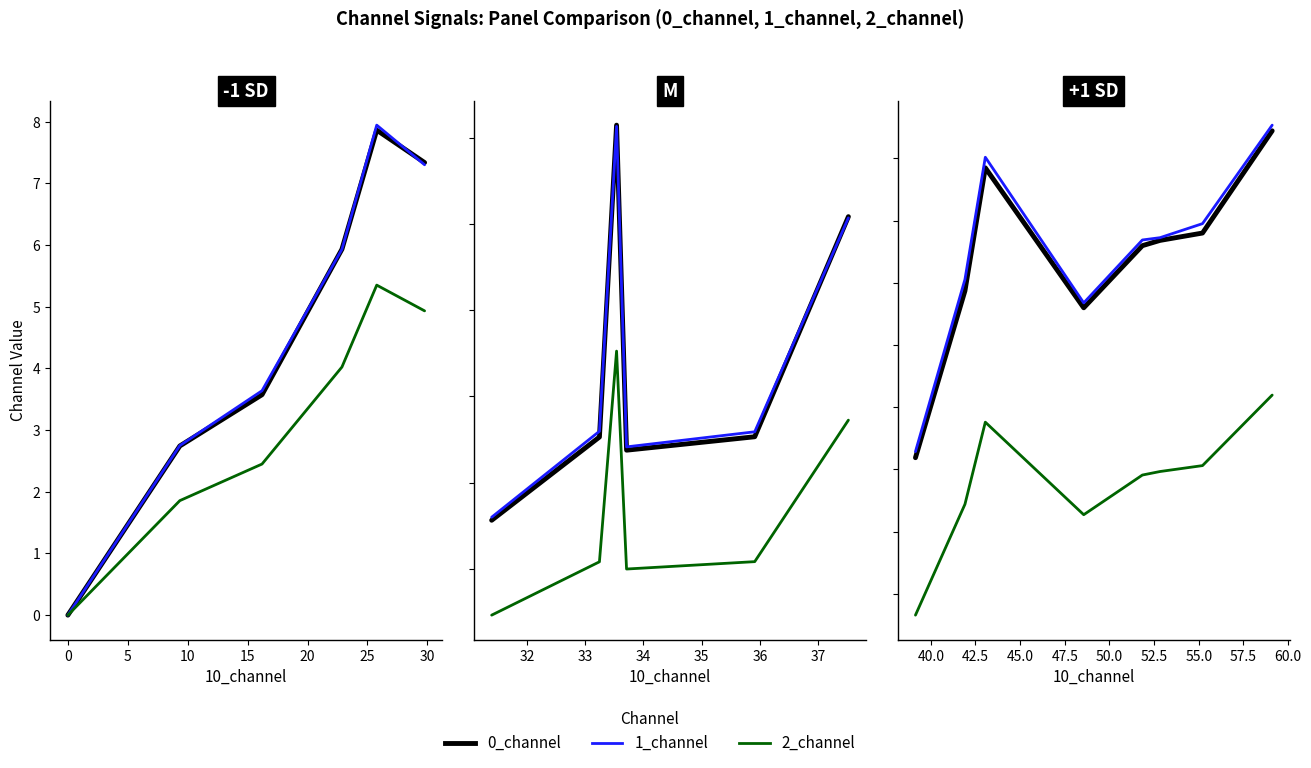

Which series changed the most between 10 and 30?

1_channel